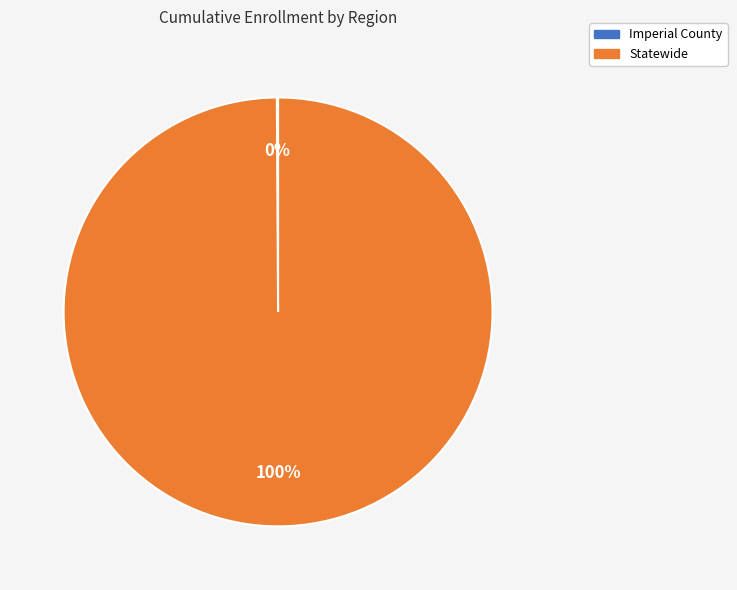

Is it true that Statewide is 100% of the pie?

True